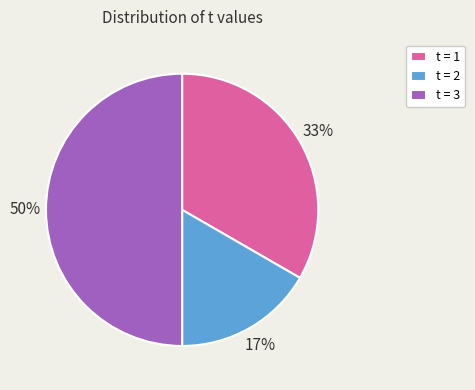

How many slices are in this pie chart?

3